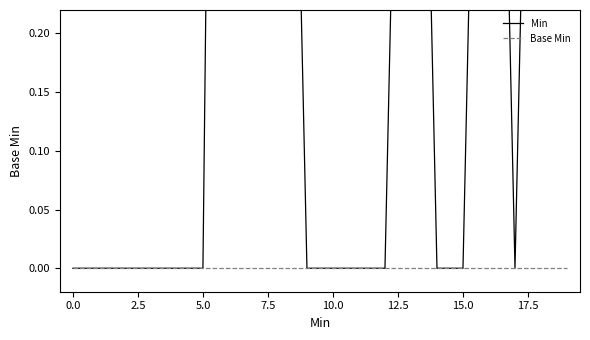

The value of Base Min at 14 is 0. True or false?

True